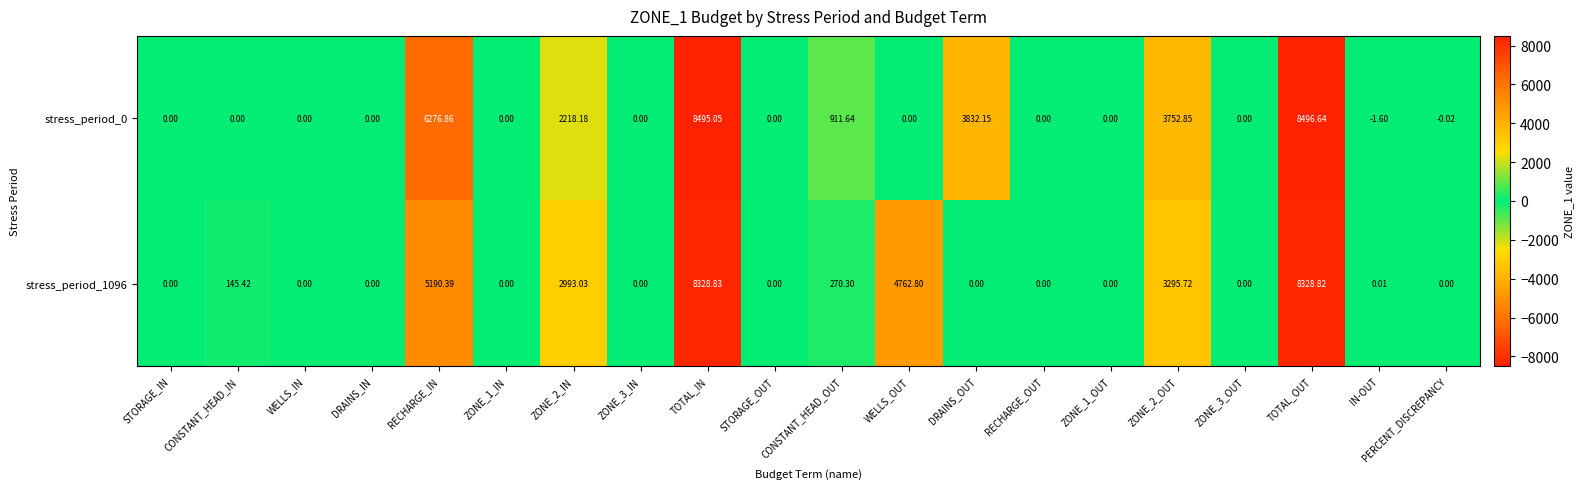

How many categories are shown in the chart?

20